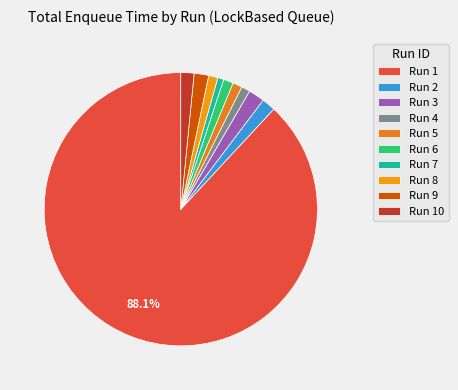

Which category has the smallest portion of the pie?

Run 7